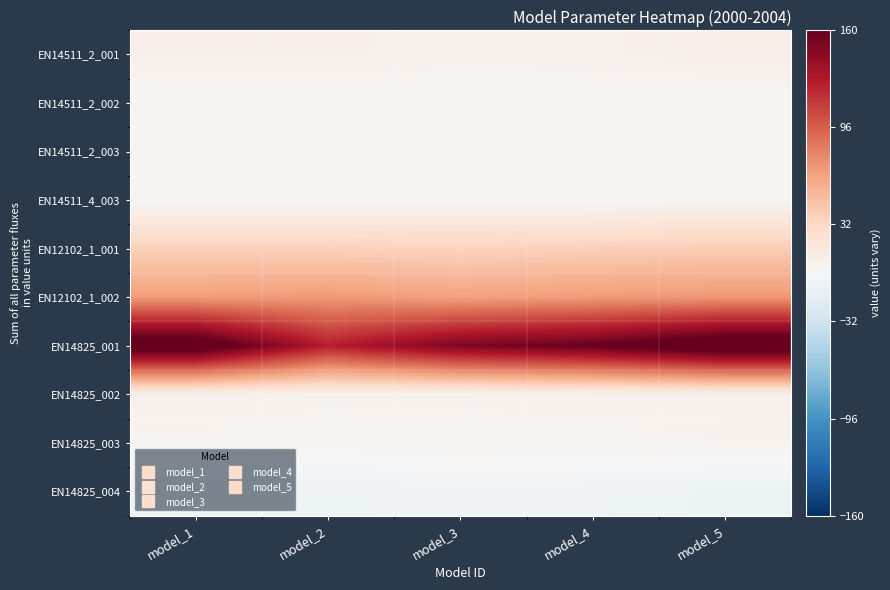

Reading left to right, what are all the values shown in this chart?

EN14511_2_001: model_1=8.0	model_2=8.0	model_3=6.5	model_4=7.0	model_5=9.0
EN14511_2_002: model_1=1.7	model_2=2.9	model_3=1.5	model_4=2.0	model_5=3.0
EN14511_2_003: model_1=4.6	model_2=2.8	model_3=3.8	model_4=4.0	model_5=5.0
EN14511_4_003: model_1=2.0	model_2=2.0	model_3=2.0	model_4=2.0	model_5=3.0
EN12102_1_001: model_1=37.0	model_2=37.0	model_3=35.0	model_4=38.0	model_5=40.0
EN12102_1_002: model_1=67.0	model_2=69.0	model_3=65.0	model_4=68.0	model_5=70.0
EN14825_001: model_1=177.0	model_2=125.0	model_3=150.0	model_4=160.0	model_5=180.0
EN14825_002: model_1=7.0	model_2=6.0	model_3=5.5	model_4=6.5	model_5=7.5
EN14825_003: model_1=4.5	model_2=3.2	model_3=4.0	model_4=3.8	model_5=5.0
EN14825_004: model_1=-7.0	model_2=-7.0	model_3=-5.0	model_4=-6.0	model_5=-8.0